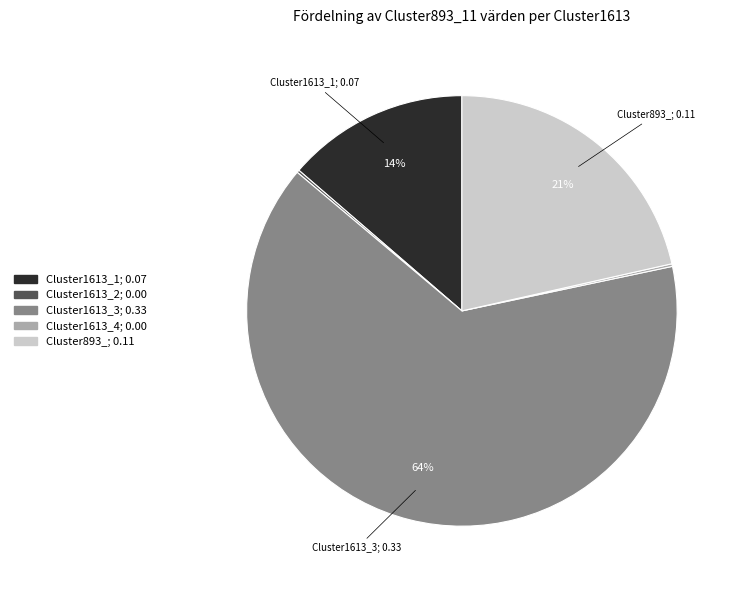

Which slice is the largest?

Cluster1613_3